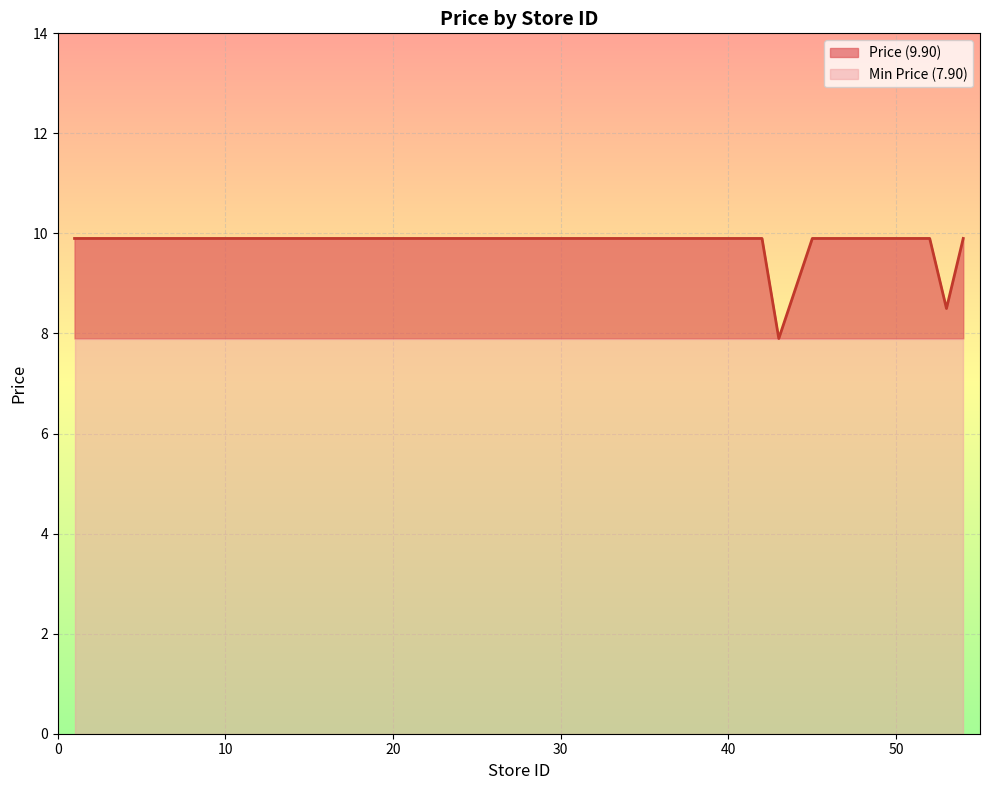

The Average Price series shows 9.9 at 16. True or false?

True